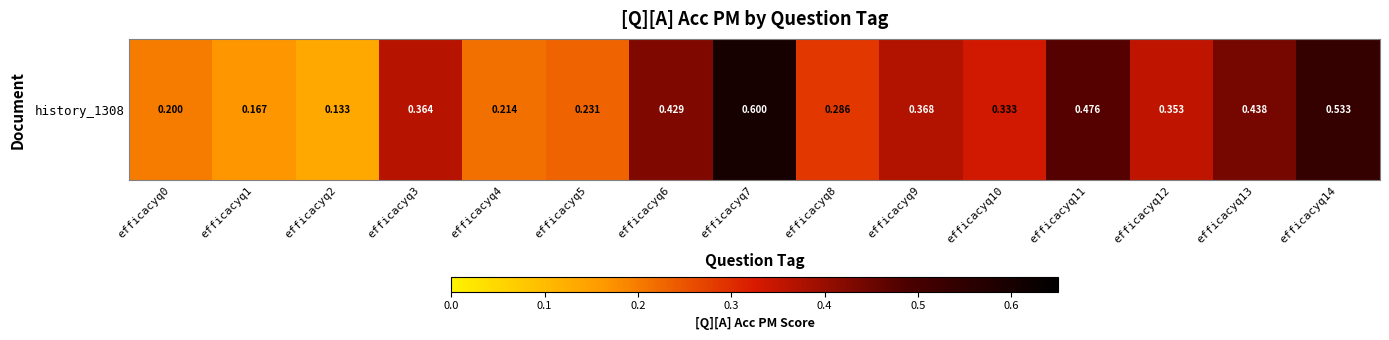

What is the change in value from efficacyq1 to efficacyq7?

+0.4